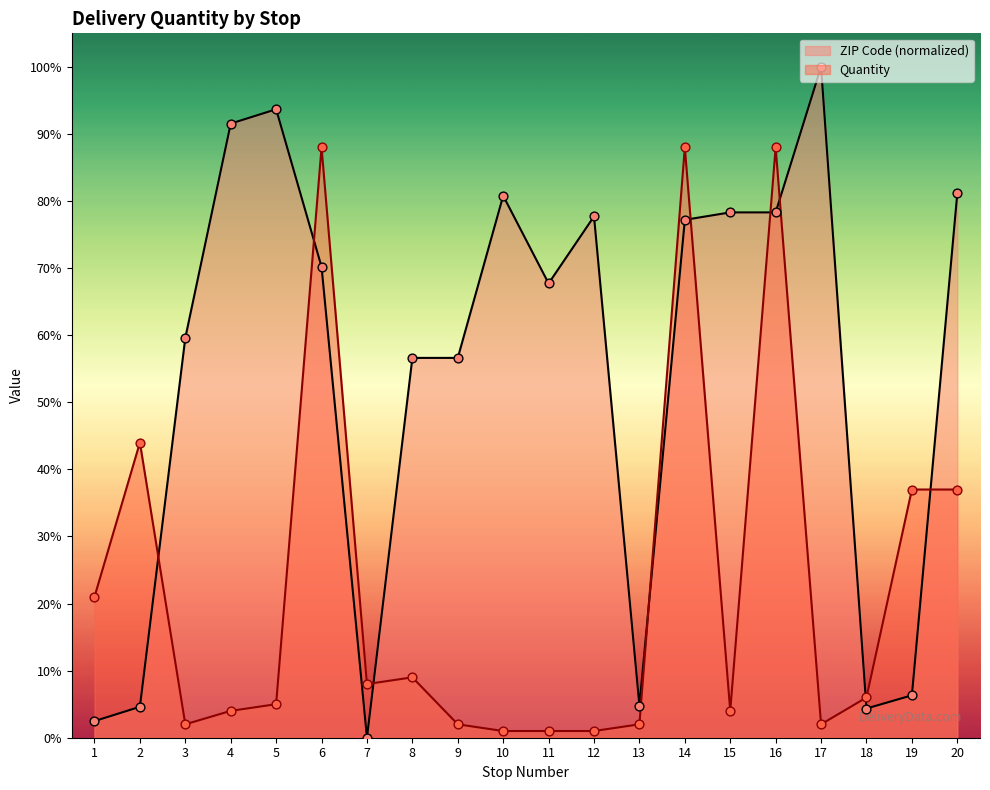

Is the value of Quantity at 11 greater than the value of ZIP Code at 20?

No